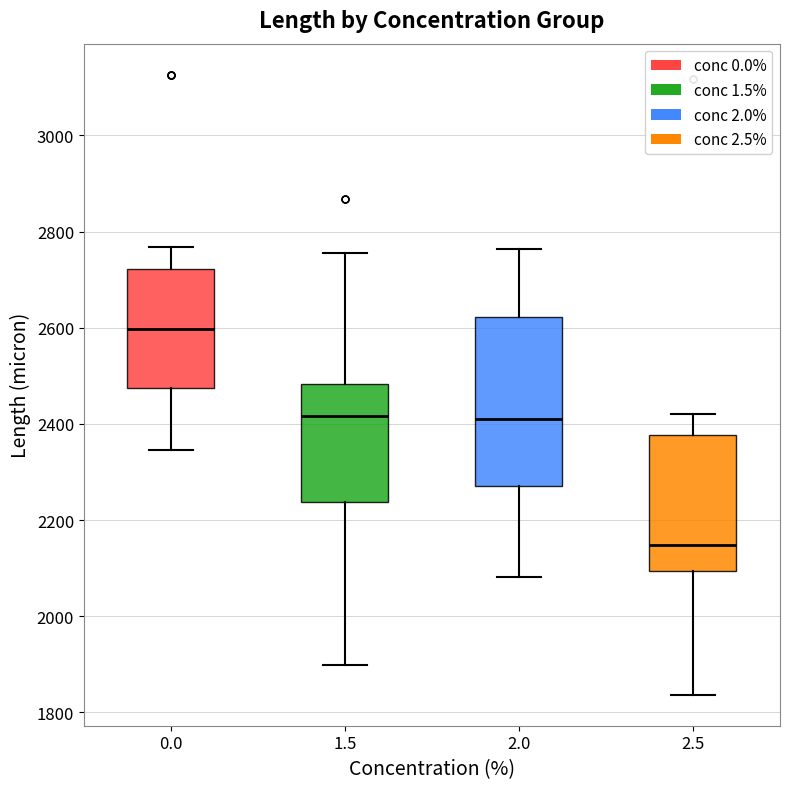

Reading left to right, read every box against the y-axis: the position of its median line, the range the box covers, and the ends of its whiskers. The values are not printed on the chart, so give them approximately, as read against the axis.

0.0: median 2600, box 2480 to 2720, whiskers 2340 to 2760
1.5: median 2420, box 2240 to 2480, whiskers 1900 to 2760
2.0: median 2400, box 2280 to 2620, whiskers 2080 to 2760
2.5: median 2140, box 2100 to 2380, whiskers 1840 to 2420